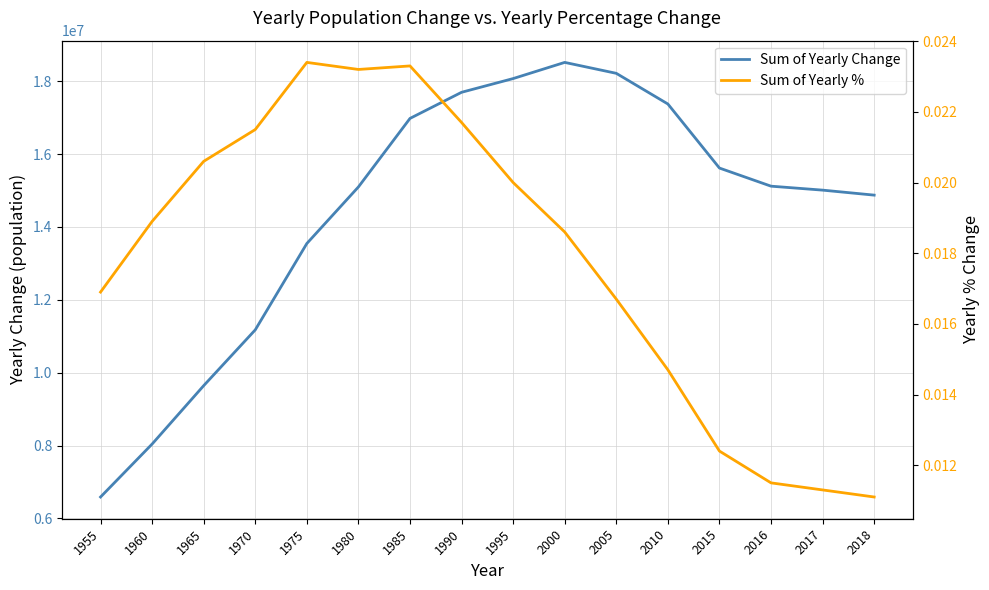

List the series in order of their overall mean, highest first.

Sum of Yearly Change, Sum of Yearly %